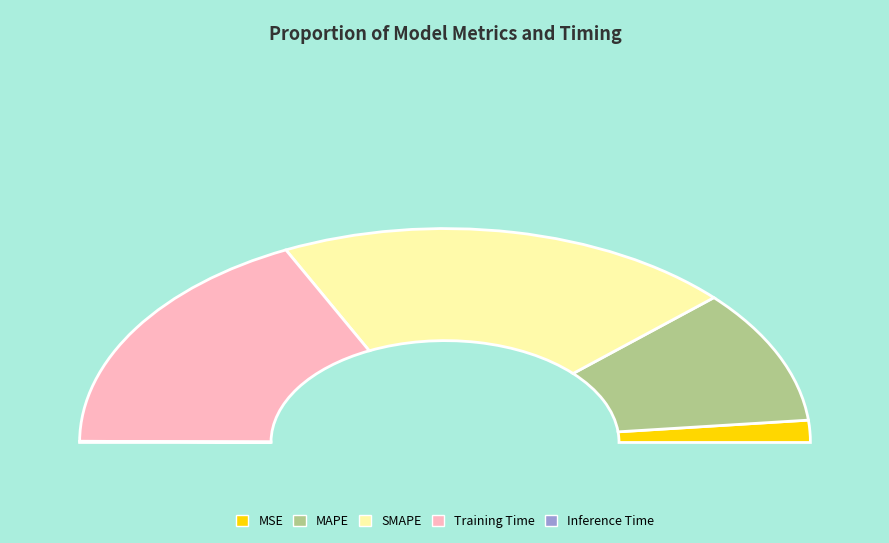

To the nearest percent, what portion does Training Time represent?

35%